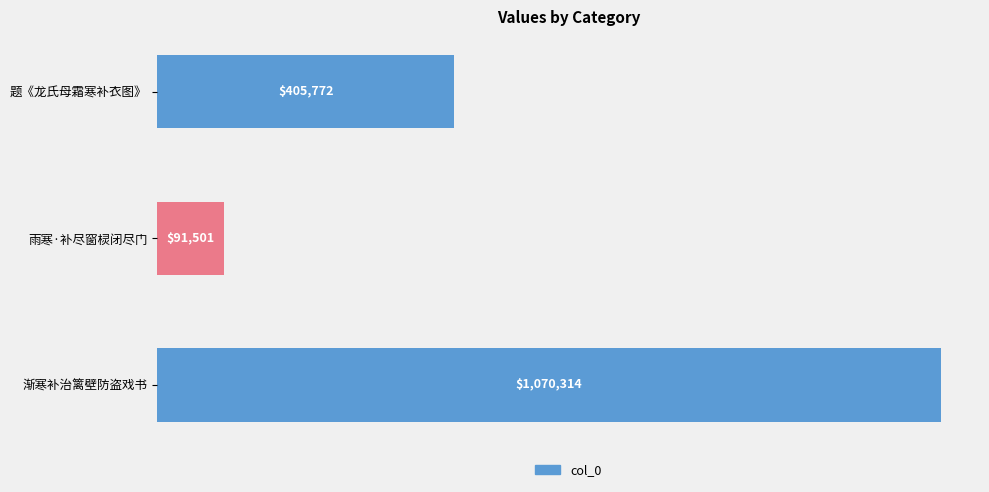

What is the average value?

522529